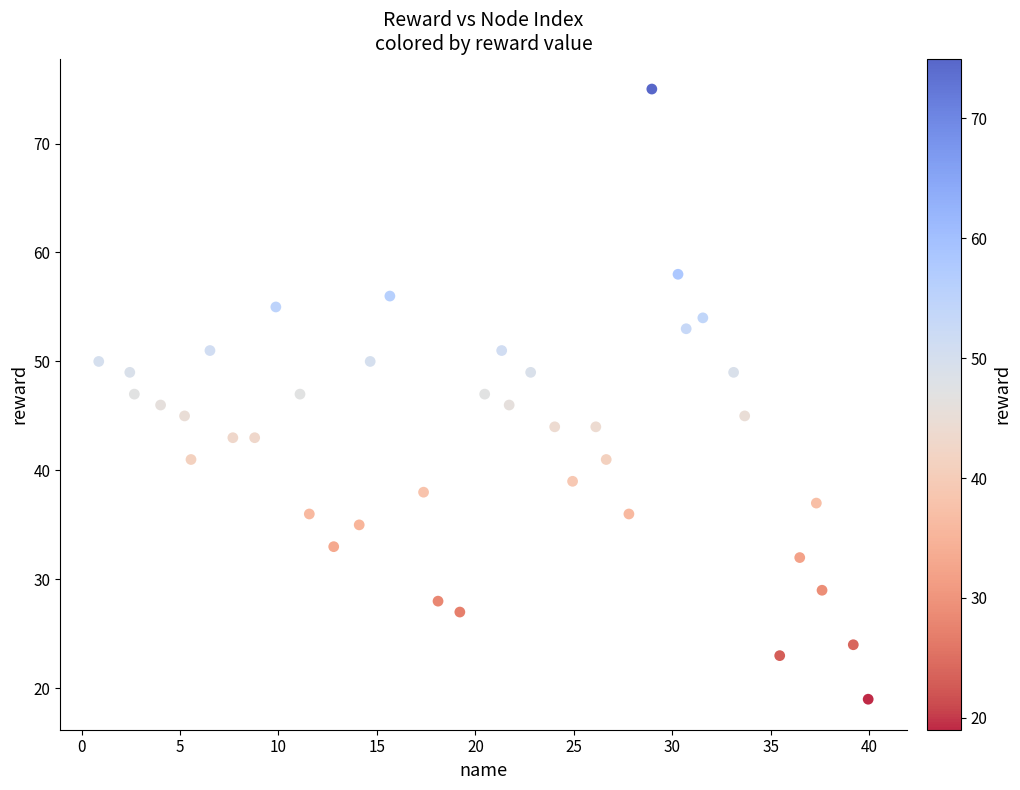

What is the range of Y values (max minus min)?

56